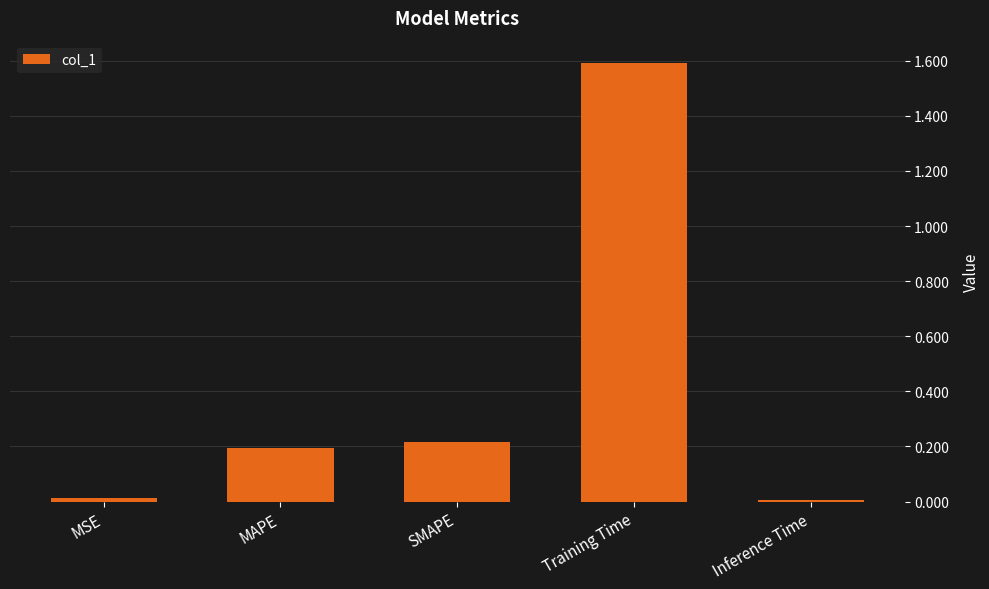

True or false: the data shows 1.6 at Training Time.

True